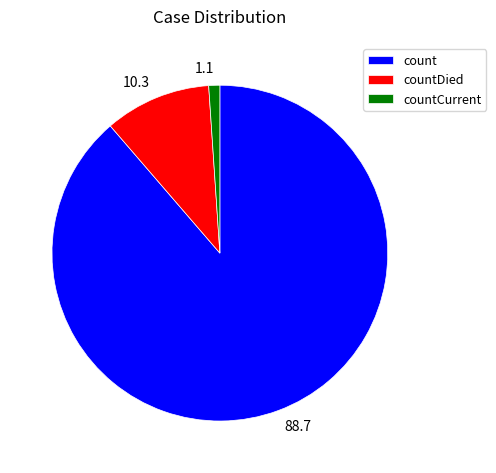

How many slices are in this pie chart?

3